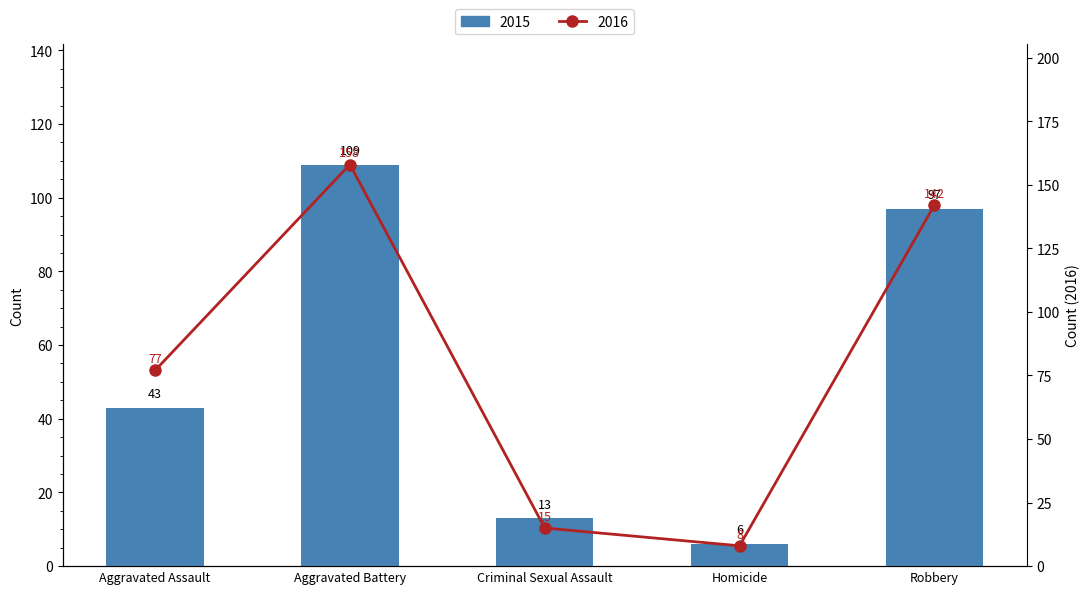

Rank the categories by Bar Values value from highest to lowest.

Aggravated Battery, Robbery, Aggravated Assault, Criminal Sexual Assault, Homicide